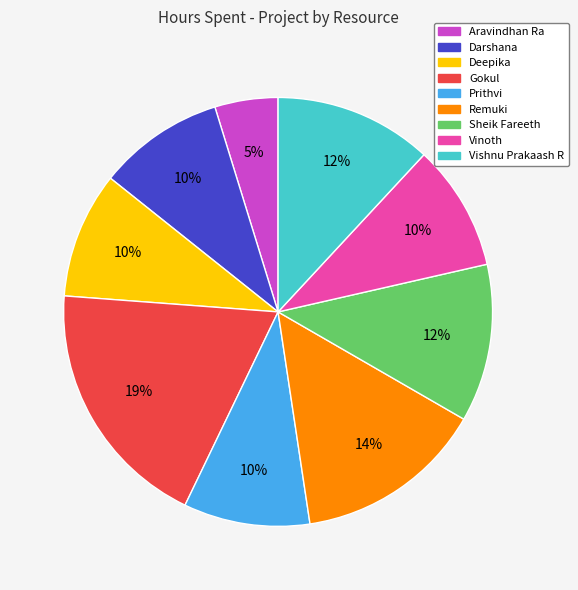

How many slices are in this pie chart?

9